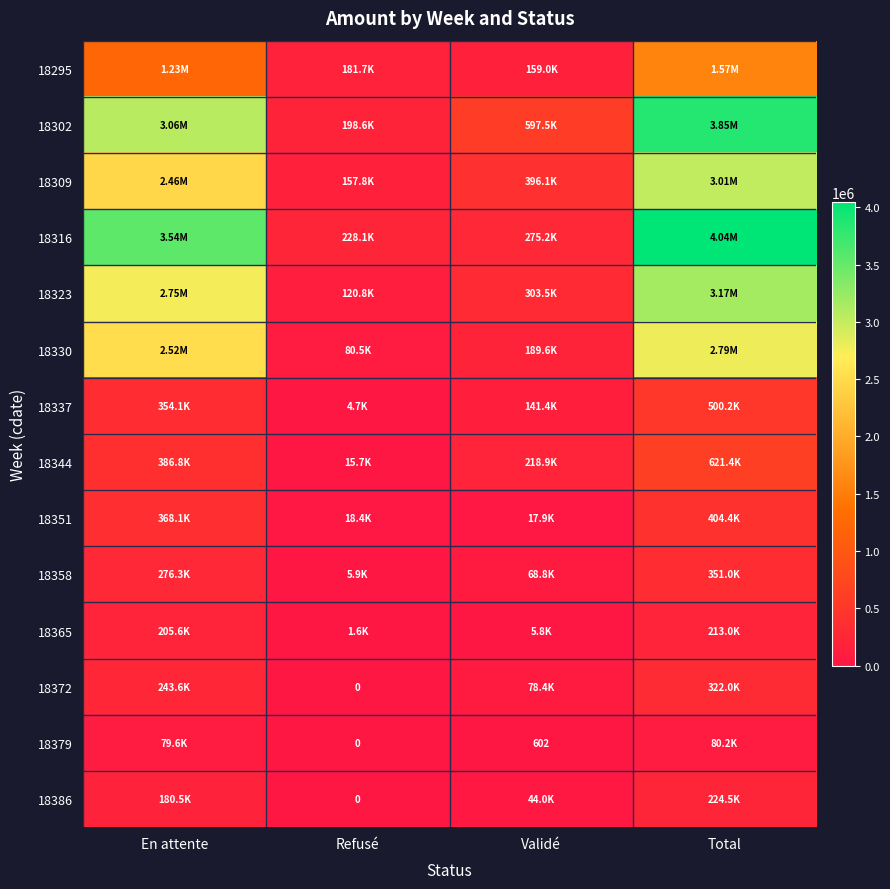

List the labels in order of 18344 value, smallest first.

Refusé, Validé, En attente, Total